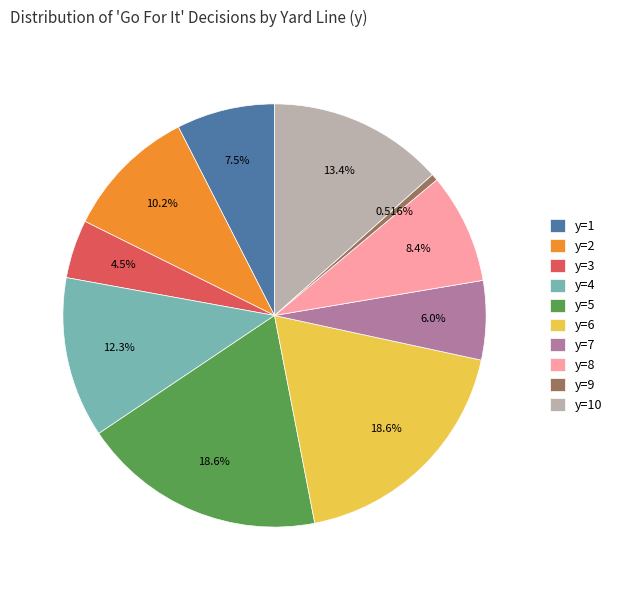

Does y=3 represent more than half of the total?

No